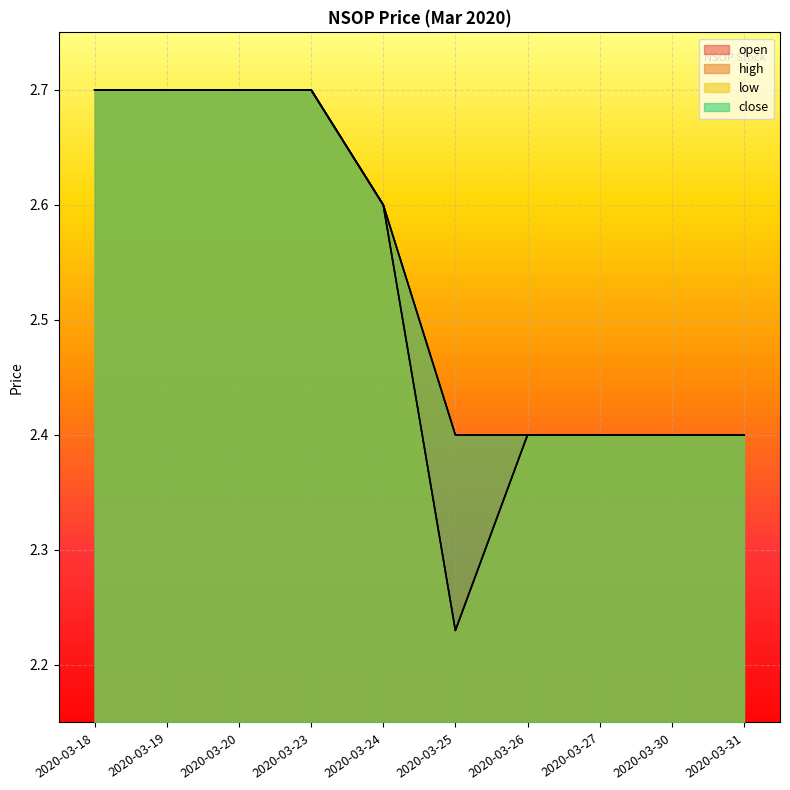

Reading left to right, extract all data points from this chart.

open: 2020-03-18=2.7	2020-03-19=2.7	2020-03-20=2.7	2020-03-23=2.7	2020-03-24=2.6	2020-03-25=2.2	2020-03-26=2.4	2020-03-27=2.4	2020-03-30=2.4	2020-03-31=2.4
high: 2020-03-18=2.7	2020-03-19=2.7	2020-03-20=2.7	2020-03-23=2.7	2020-03-24=2.6	2020-03-25=2.4	2020-03-26=2.4	2020-03-27=2.4	2020-03-30=2.4	2020-03-31=2.4
low: 2020-03-18=2.7	2020-03-19=2.7	2020-03-20=2.7	2020-03-23=2.7	2020-03-24=2.6	2020-03-25=2.2	2020-03-26=2.4	2020-03-27=2.4	2020-03-30=2.4	2020-03-31=2.4
close: 2020-03-18=2.7	2020-03-19=2.7	2020-03-20=2.7	2020-03-23=2.7	2020-03-24=2.6	2020-03-25=2.4	2020-03-26=2.4	2020-03-27=2.4	2020-03-30=2.4	2020-03-31=2.4